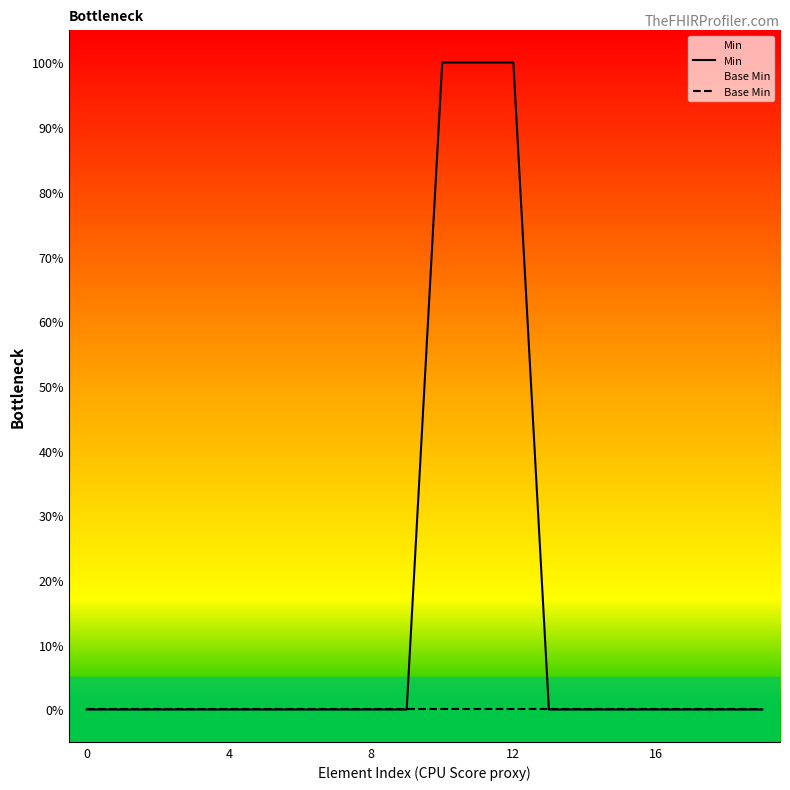

List the series in order of their peak value, highest first.

Min, Base Min